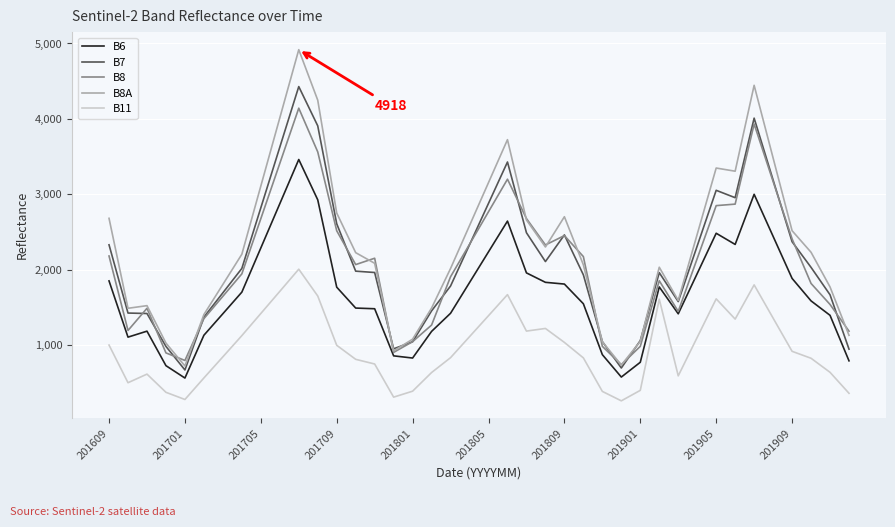

What is the highest value of the B11 series?

2010